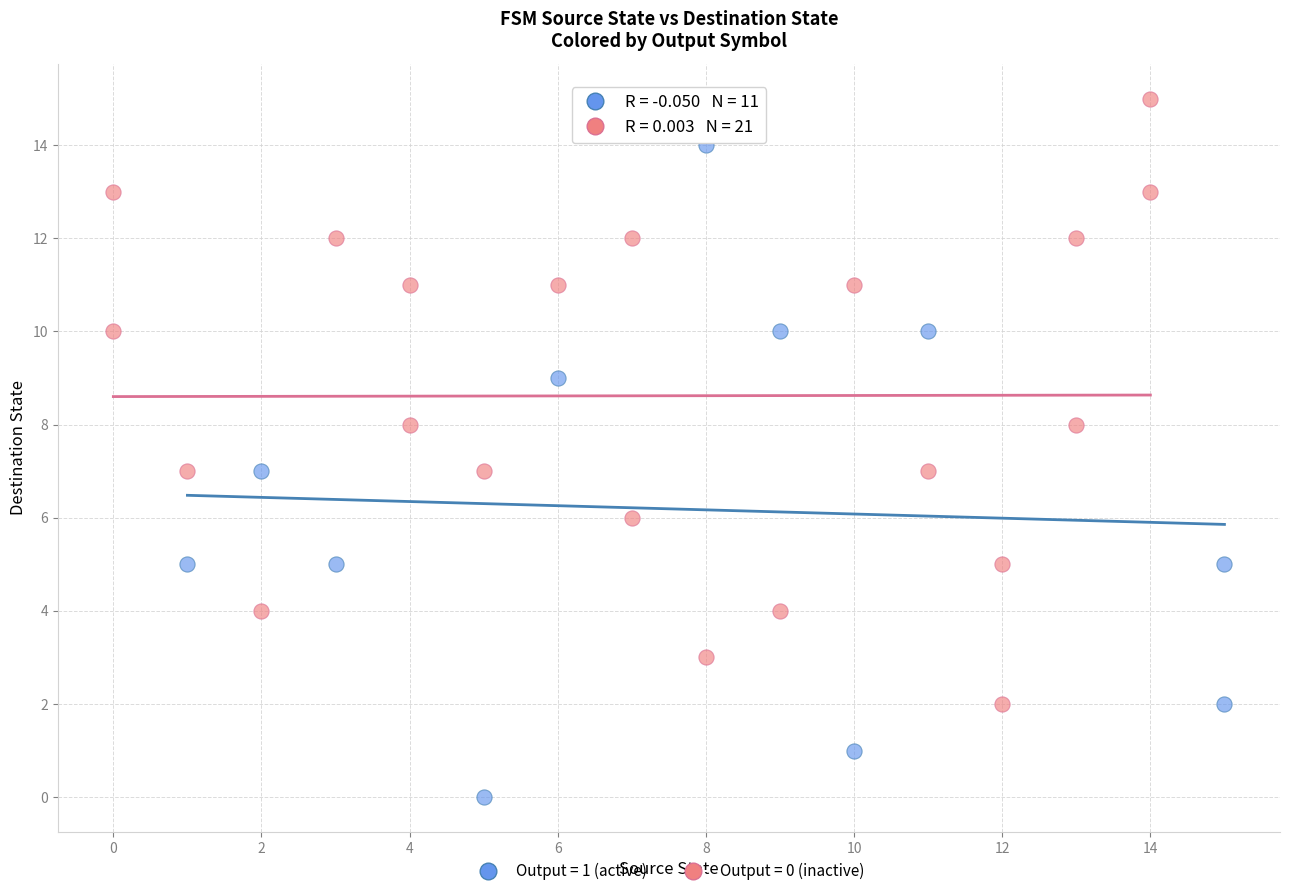

What are all the series names shown in the legend?

Output = 1 (active), Output = 0 (inactive)